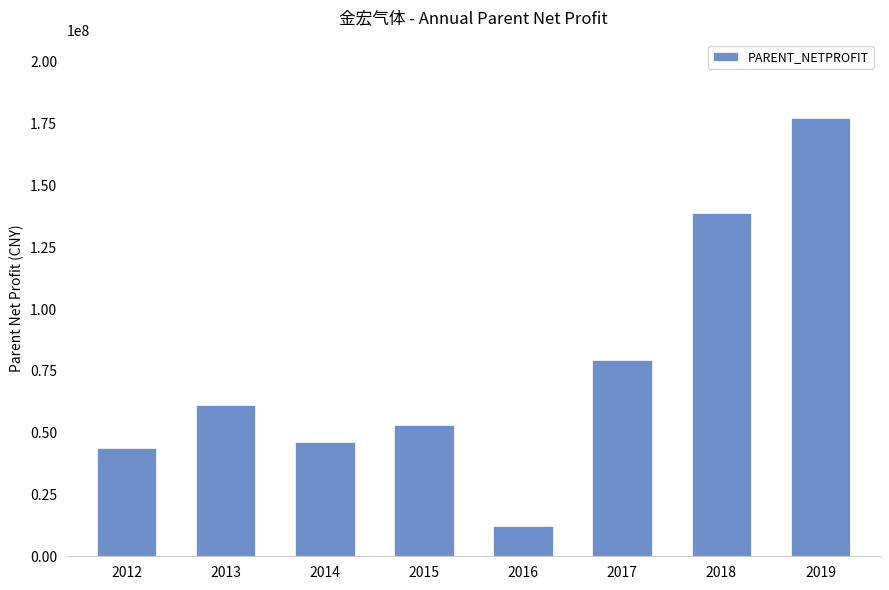

What value does the data have at 2012?

43748301.2